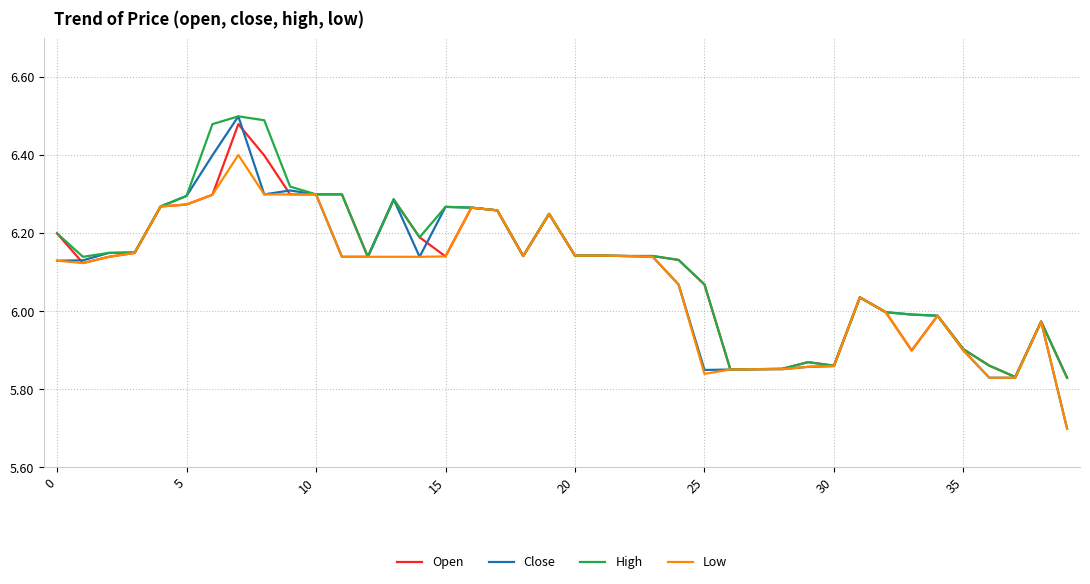

What is the highest value of the Low series?

6.4